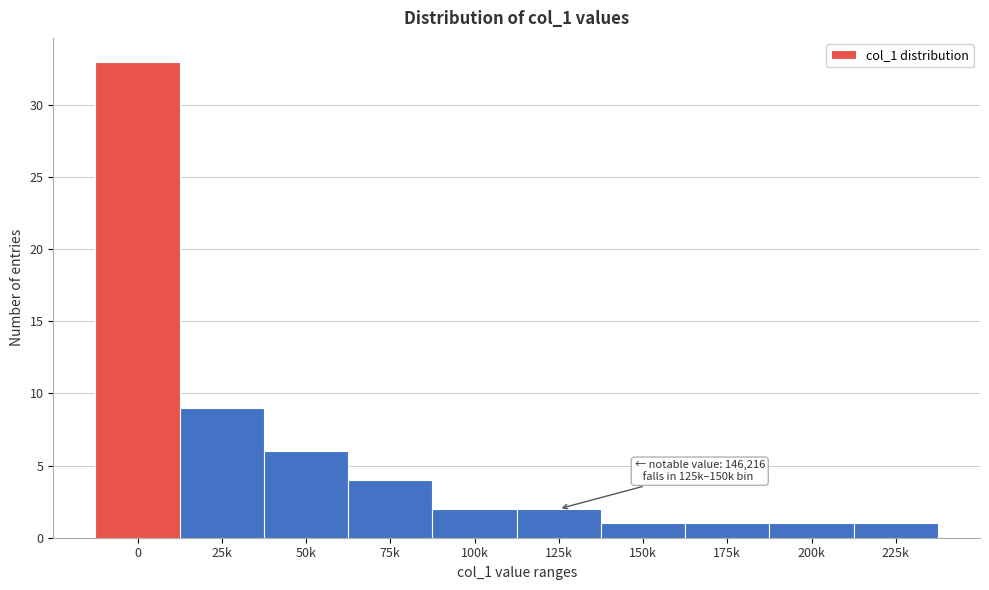

Reading right to left, transcribe all the data shown in this chart.

225k=1	200k=1	175k=1	150k=1	125k=2	100k=2	75k=4	50k=6	25k=9	0=33